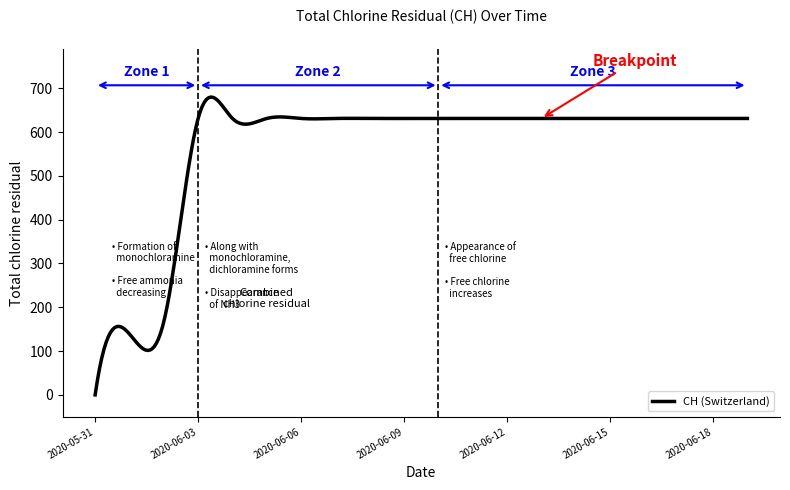

What is the difference between the maximum and minimum values?

679.8